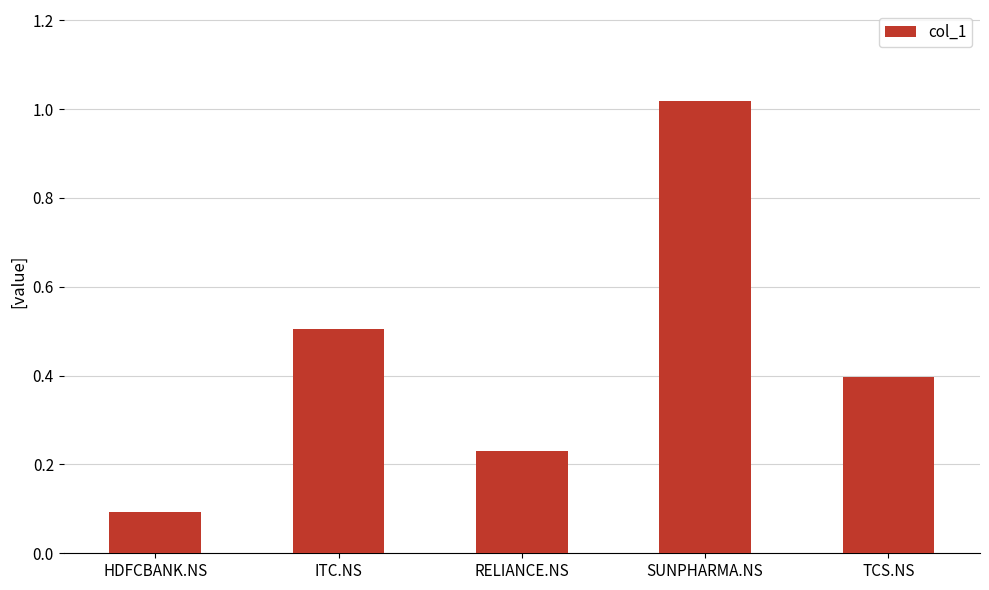

List the labels in order of value, largest first.

SUNPHARMA.NS, ITC.NS, TCS.NS, RELIANCE.NS, HDFCBANK.NS